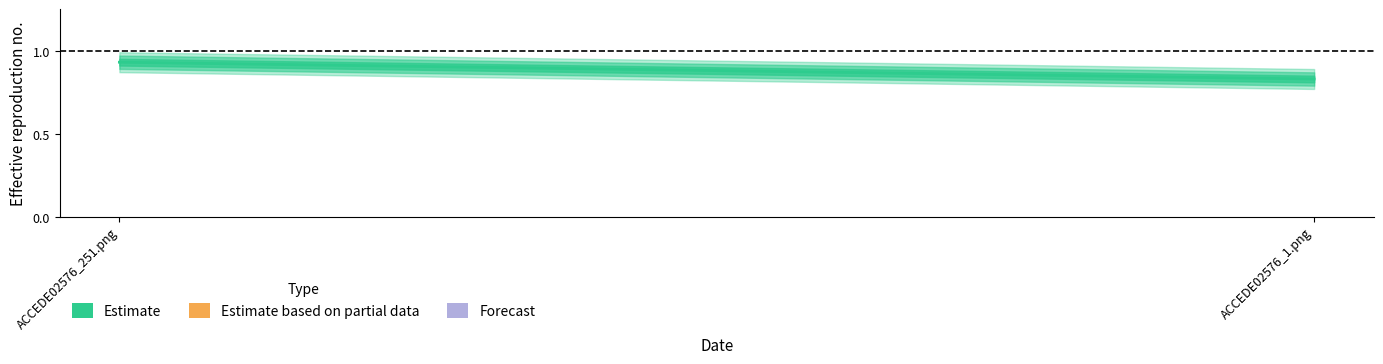

What is the greatest value displayed?

0.9